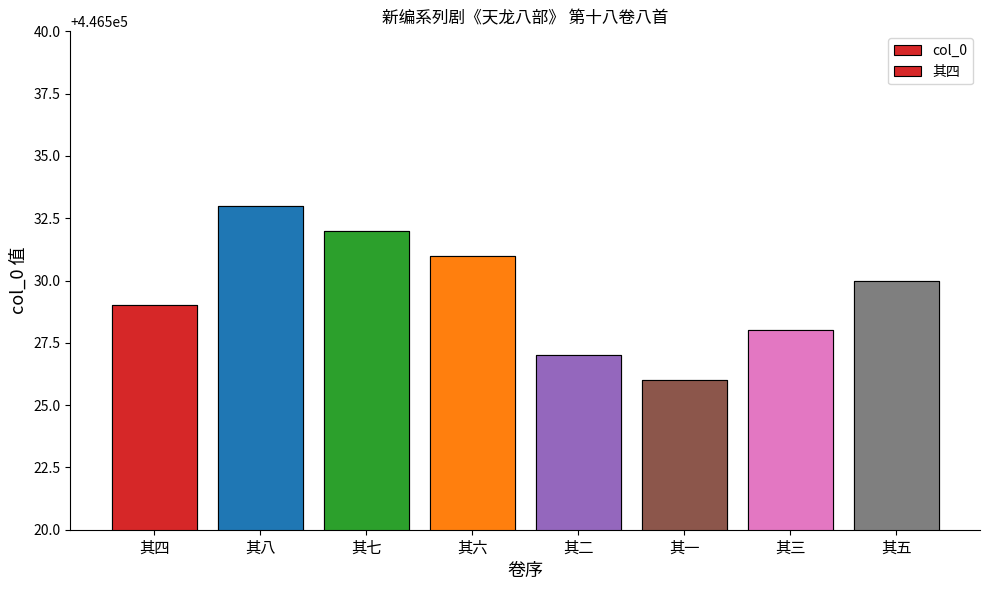

List the labels in order of value, largest first.

其八, 其七, 其六, 其五, 其四, 其三, 其二, 其一